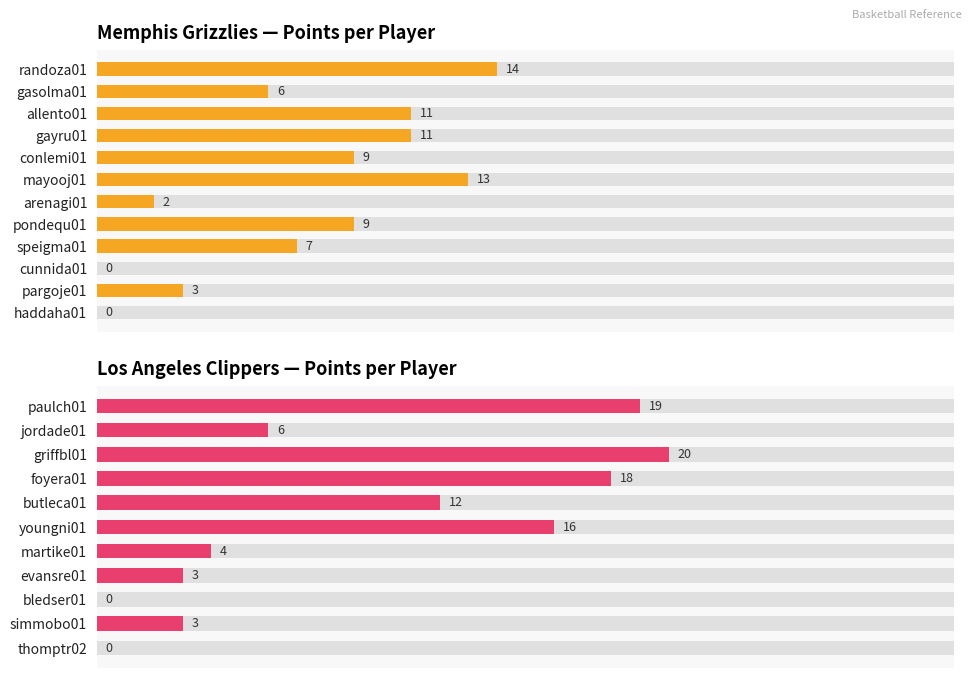

What is the maximum value shown in the chart?

20